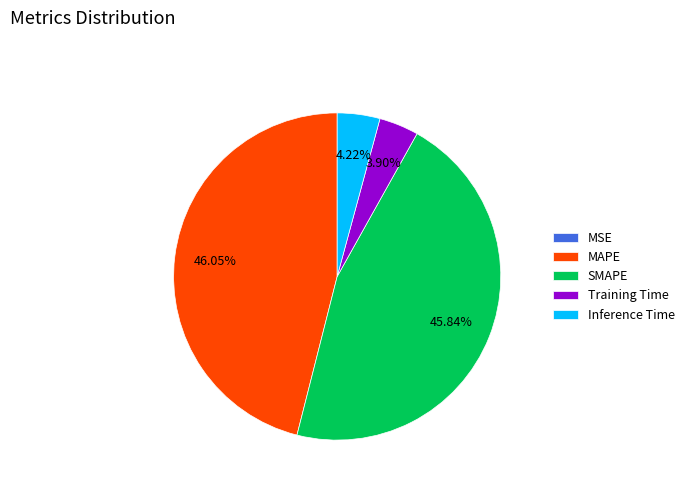

Does any single category account for the majority?

No